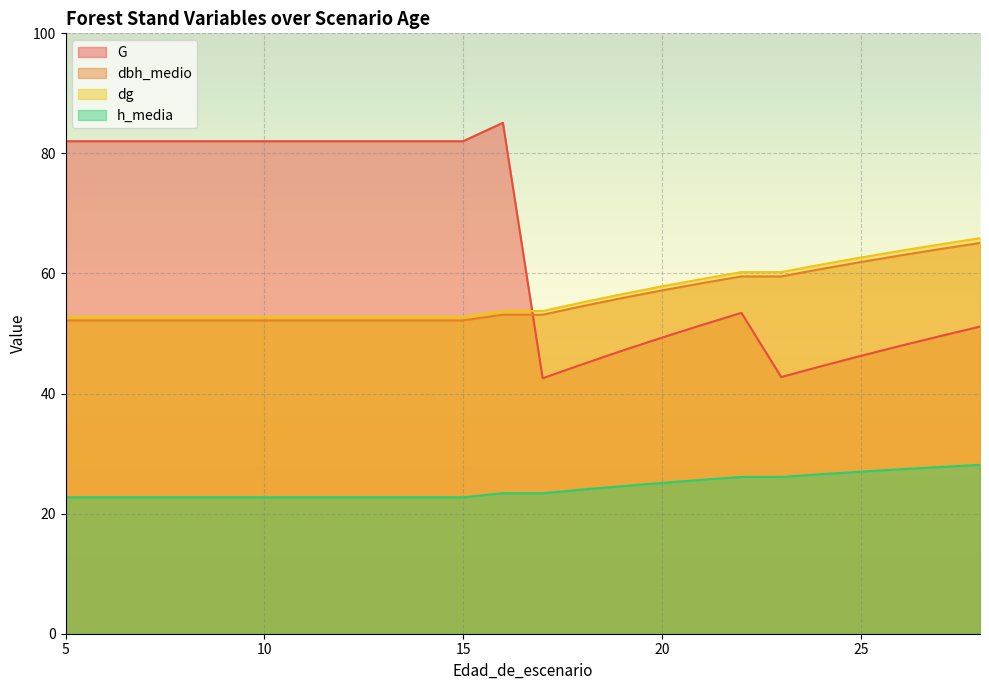

The h_media series shows 24.6 at 19. True or false?

True